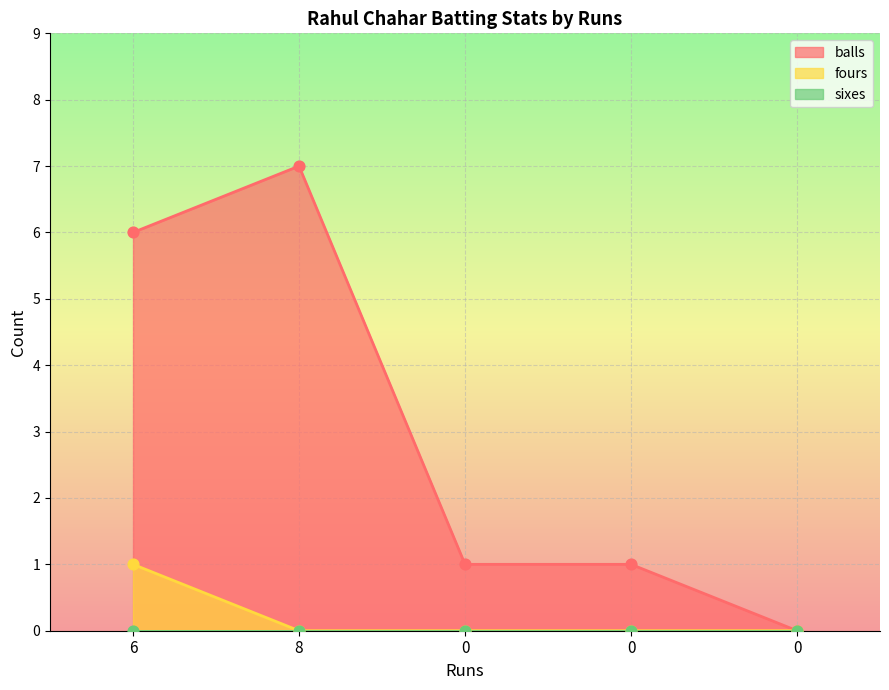

Is the value of balls at 8 greater than the value of fours at 0?

Yes